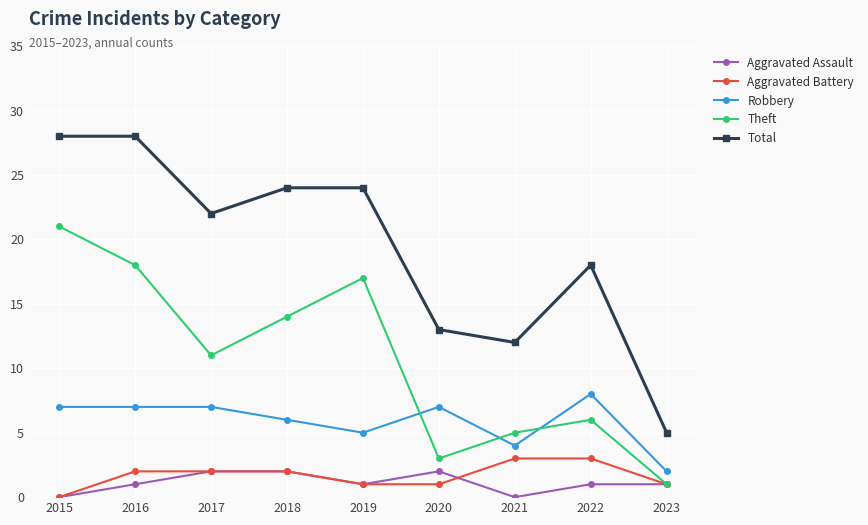

What is the spread (max minus min) of values at 2021?

12